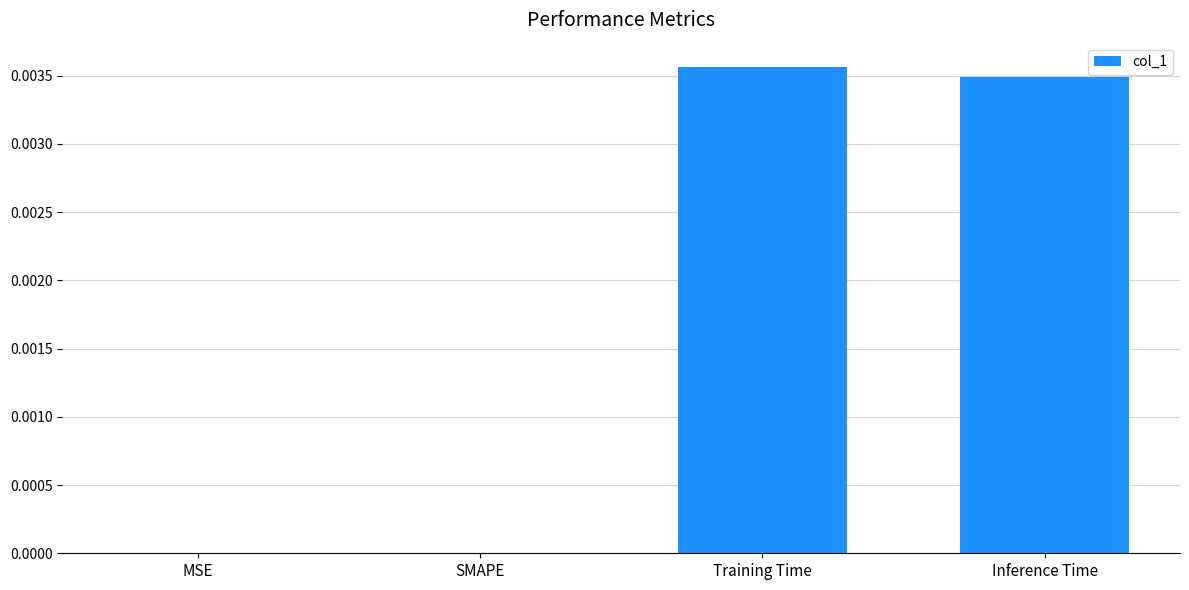

At which category does the chart reach its peak across all series?

Training Time